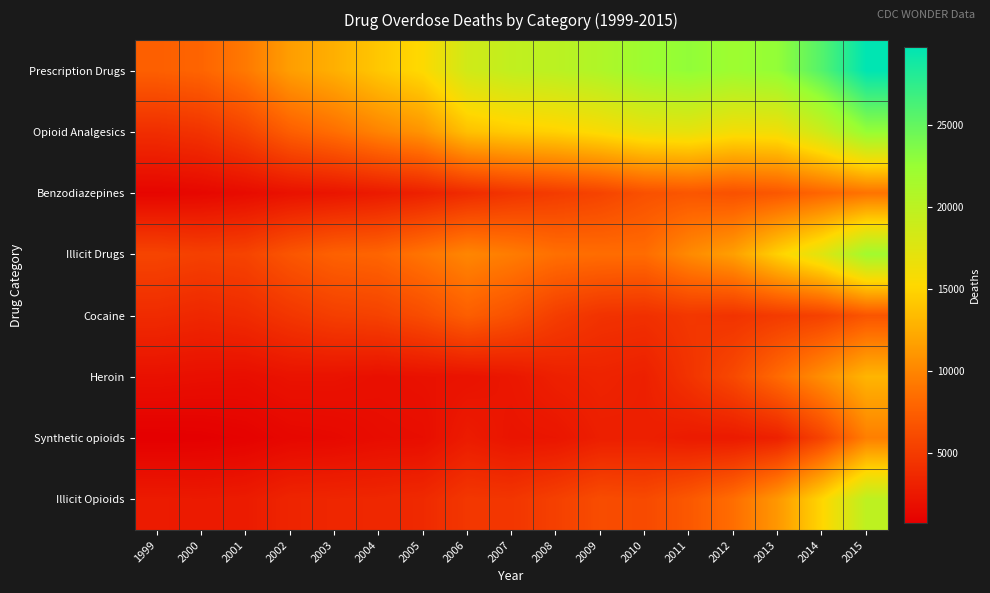

Between 2015 and 2009, which is larger?

2015